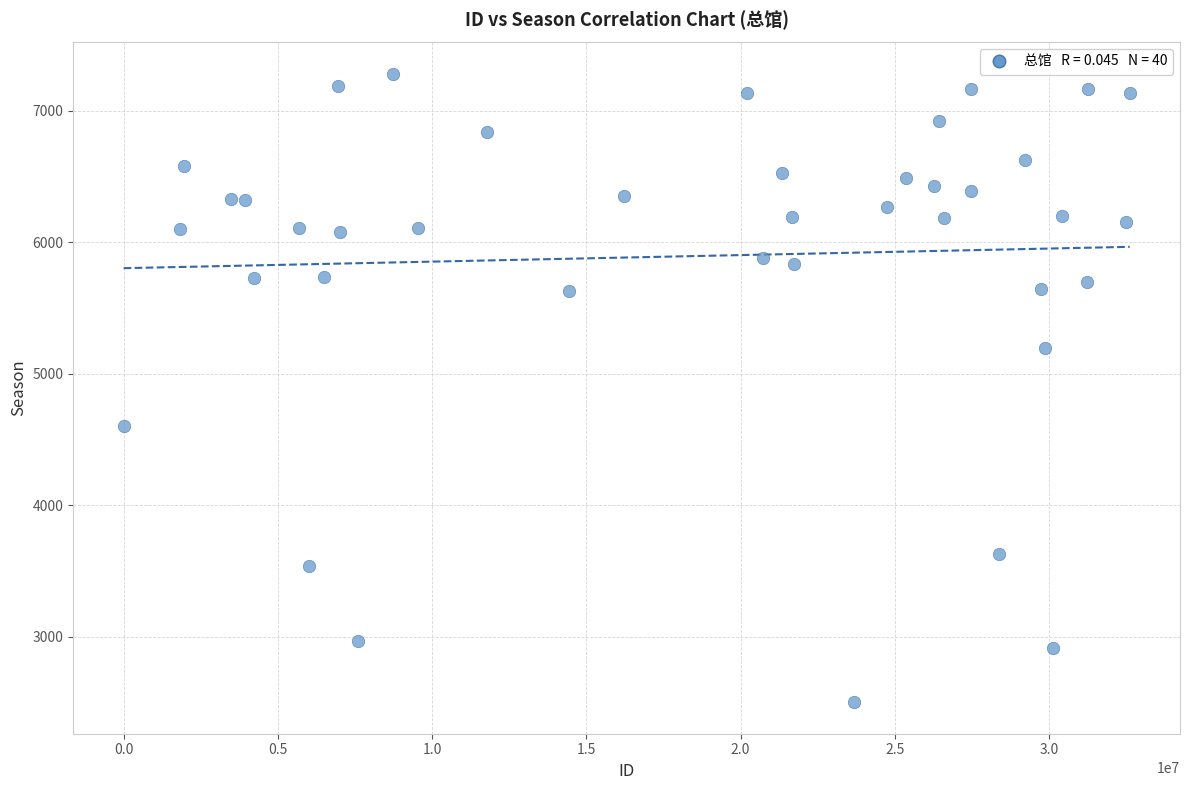

What is the range of Y values (max minus min)?

4781